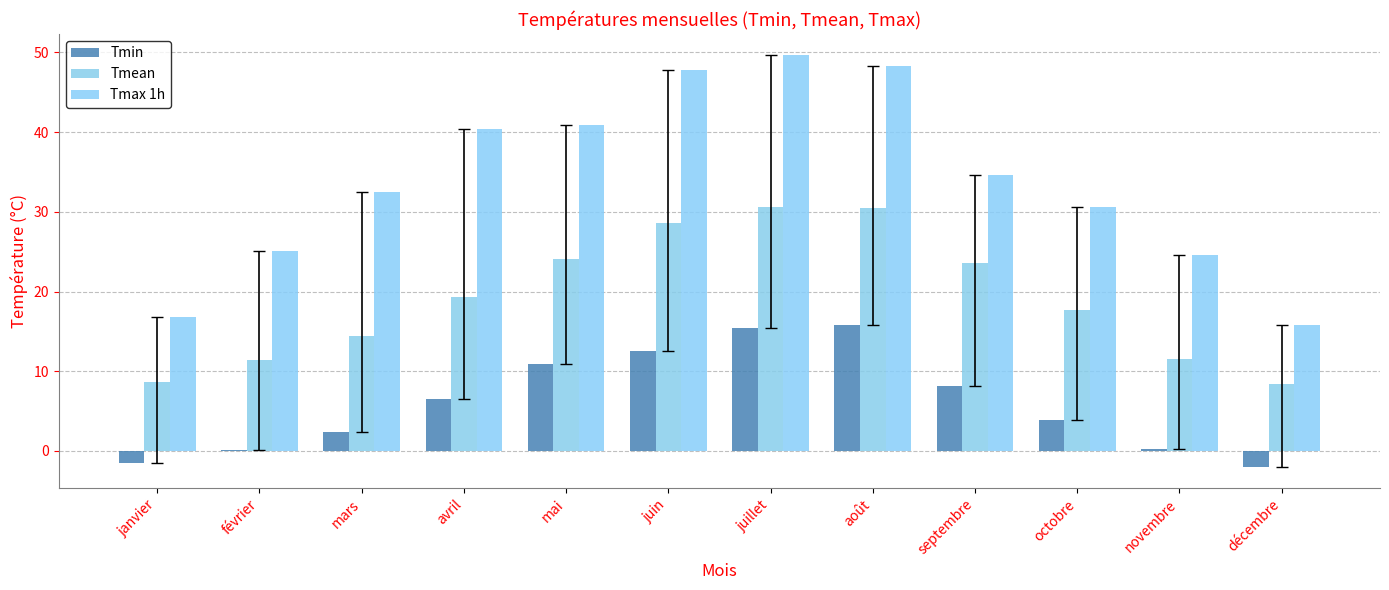

What is the difference between the highest and lowest values at août?

32.5